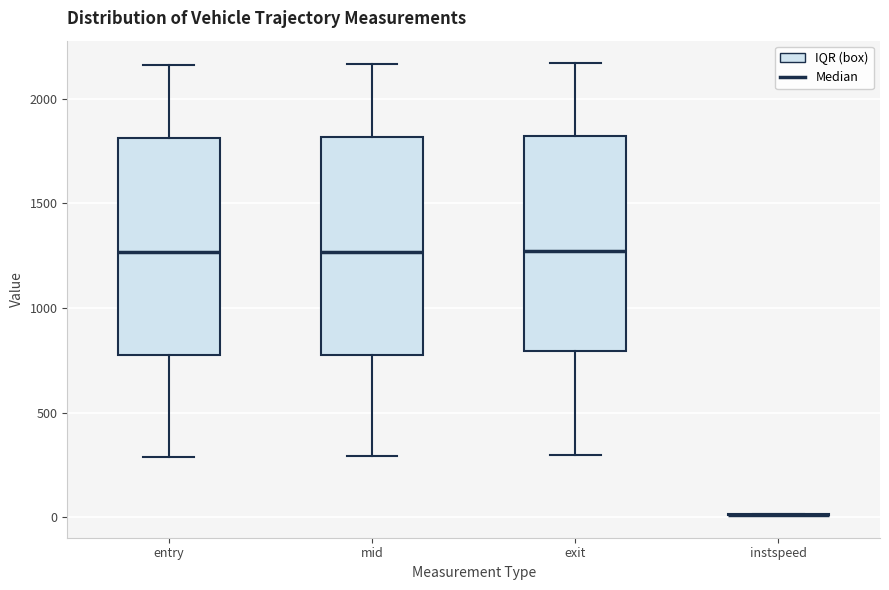

Reading left to right, read every box against the y-axis: the position of its median line, the range the box covers, and the ends of its whiskers. The values are not printed on the chart, so give them approximately, as read against the axis.

entry: median 1250, box 750 to 1800, whiskers 300 to 2150
mid: median 1250, box 800 to 1800, whiskers 300 to 2150
exit: median 1250, box 800 to 1800, whiskers 300 to 2150
instspeed: box collapsed to a line at 0, whiskers 0 to 0